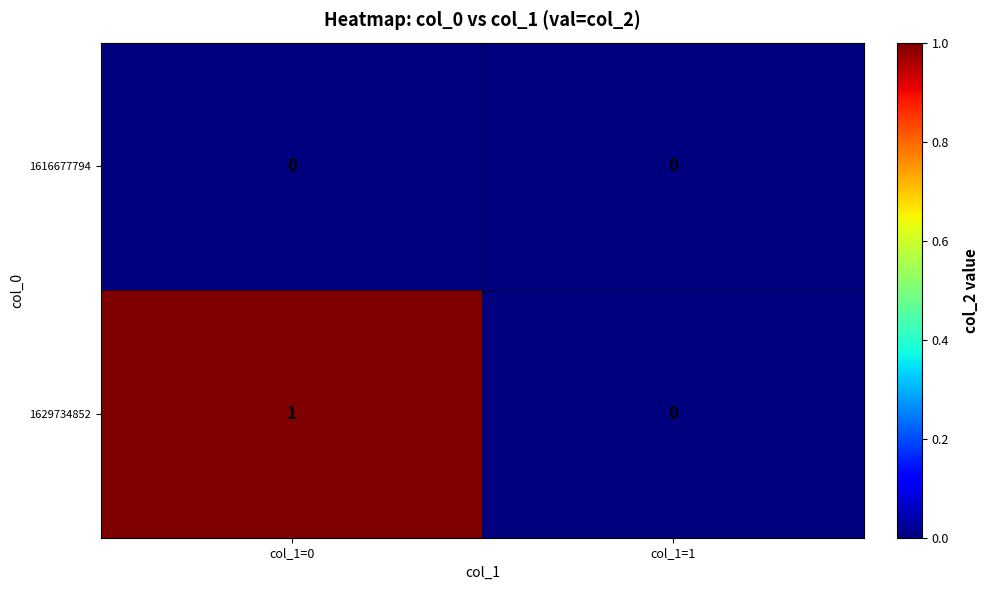

Rank the series by their maximum value, from highest to lowest.

1629734852, 1616677794